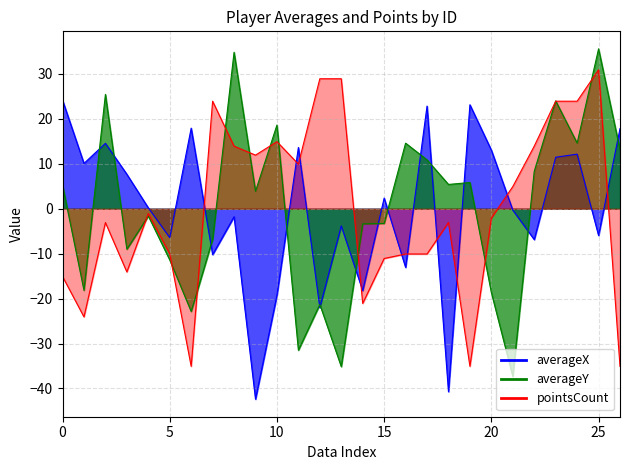

Reading left to right, what are all the values shown in this chart?

averageX: 24.2	10.1	14.6	7.7	0.2	-6.4	17.9	-10.2	-1.8	-42.4	-19.2	13.6	-22.0	-3.8	-18.2	2.4	-13.1	22.8	-40.7	23.1	13.0	-0.3	-6.9	11.5	12.1	-6.0	17.8
averageY: 5.2	-18.2	25.4	-9.0	-1.6	-11.4	-22.9	-6.8	34.8	3.9	18.6	-31.5	-21.3	-35.1	-3.4	-3.3	14.6	10.9	5.4	5.8	-18.7	-37.3	8.3	24.0	14.6	35.6	13.1
pointsCount: -15.1	-24.1	-3.1	-14.1	-1.1	-10.1	-35.1	23.9	13.9	11.9	14.9	9.9	28.9	28.9	-21.1	-11.1	-10.1	-10.1	-3.1	-35.1	-2.1	4.9	13.9	23.9	23.9	30.9	-35.1